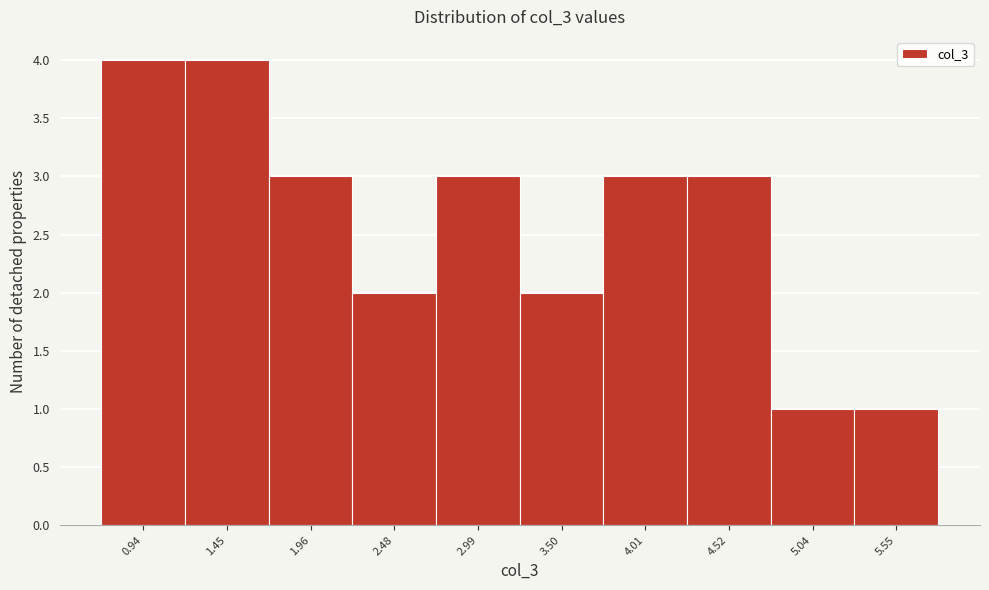

Reading left to right, what are all the values shown in this chart?

0.94=4	1.45=4	1.96=3	2.48=2	2.99=3	3.50=2	4.01=3	4.52=3	5.04=1	5.55=1